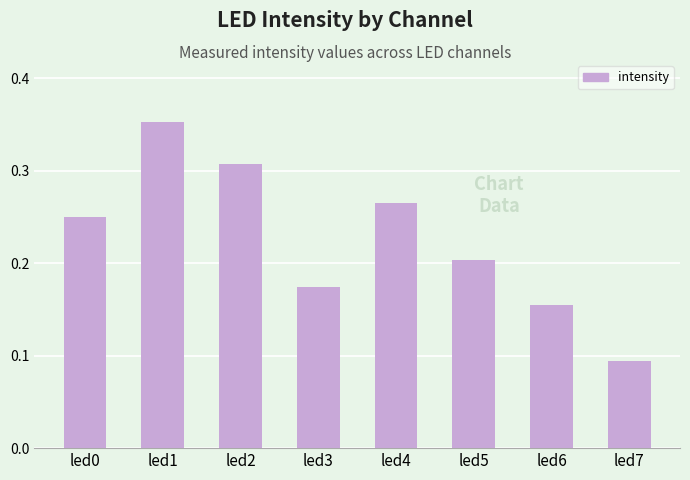

Which has a higher value, led7 or led5?

led5